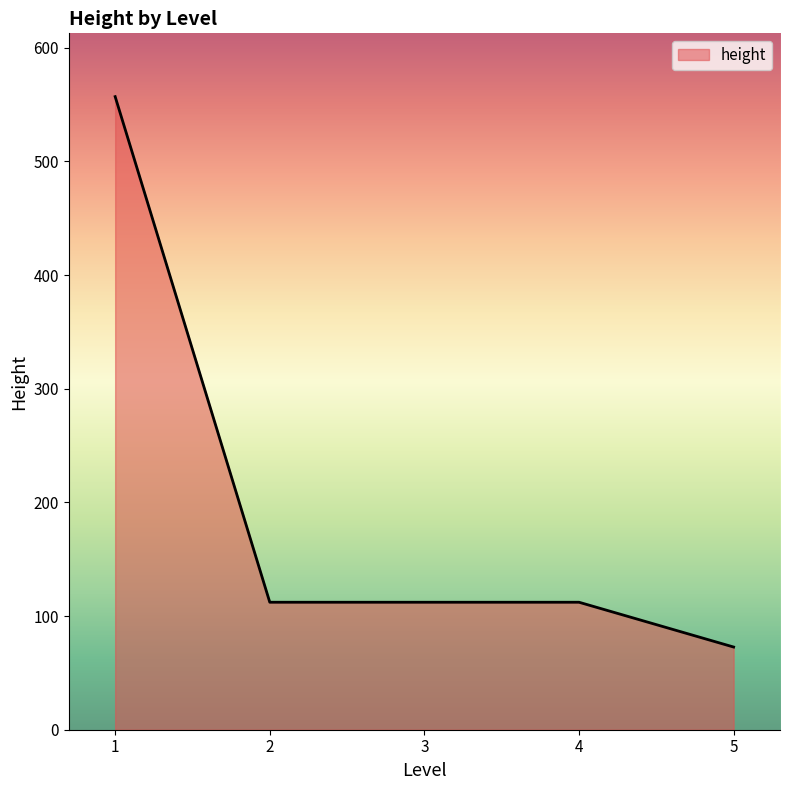

Does the chart have visible grid lines?

No